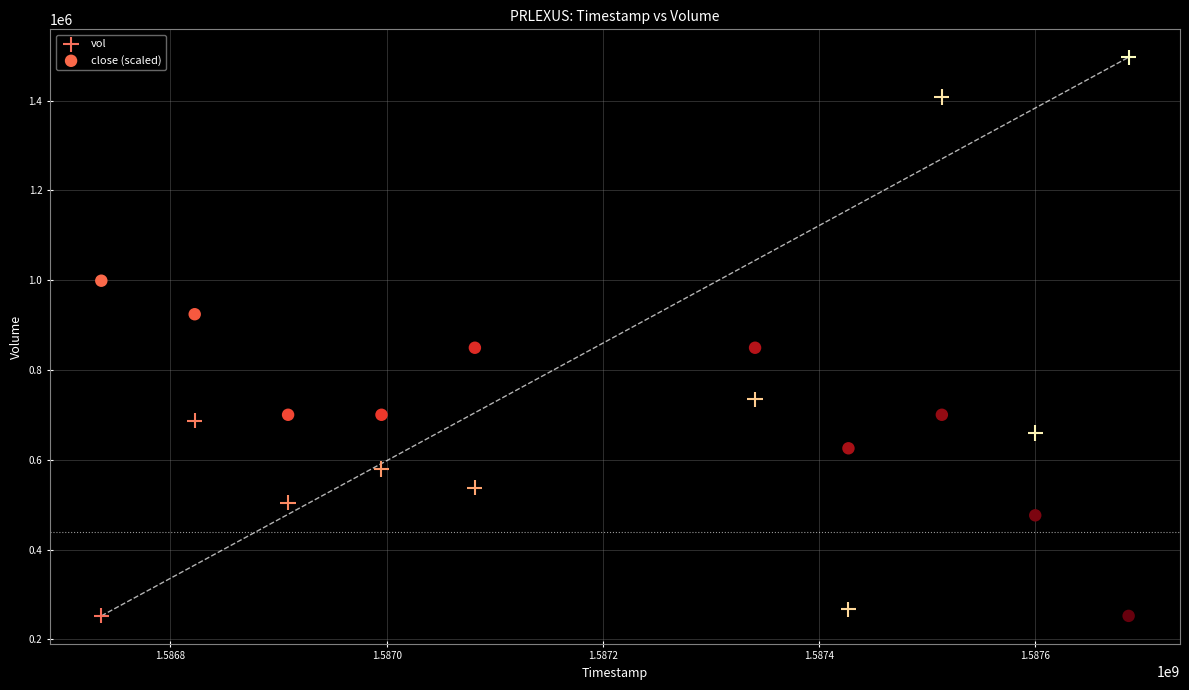

Which series has the largest Y range (max minus min)?

vol